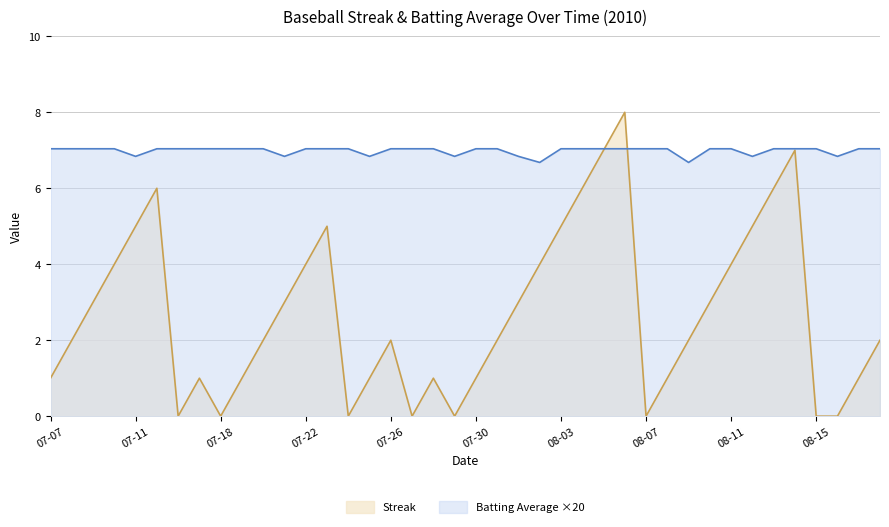

How many lines are shown in the chart?

2